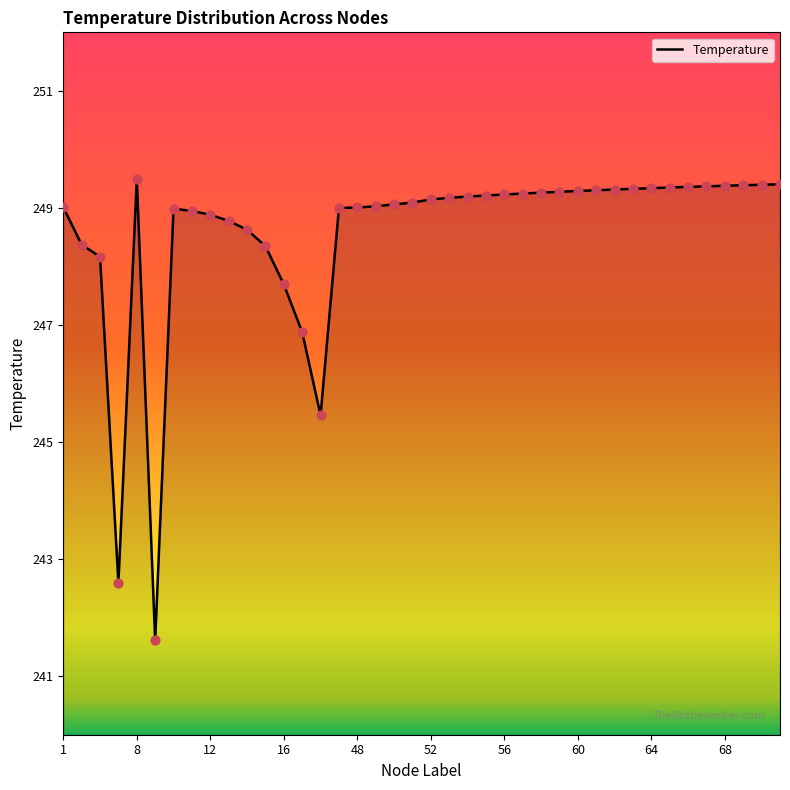

What is the smallest value displayed?

241.6